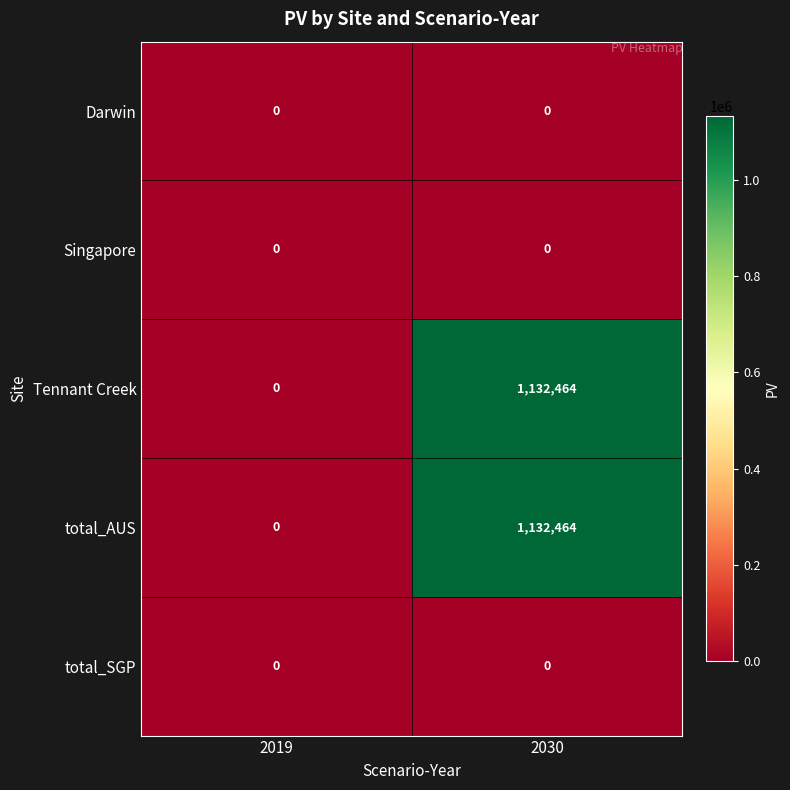

What is the difference between the total_AUS values at 2030 and 2019?

1132464